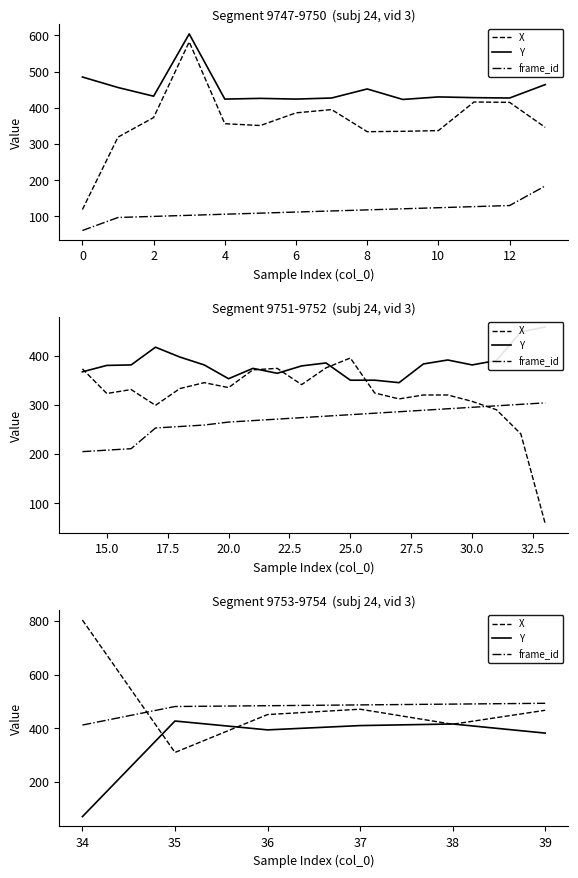

True or false: frame_id and Y cross at least once.

False